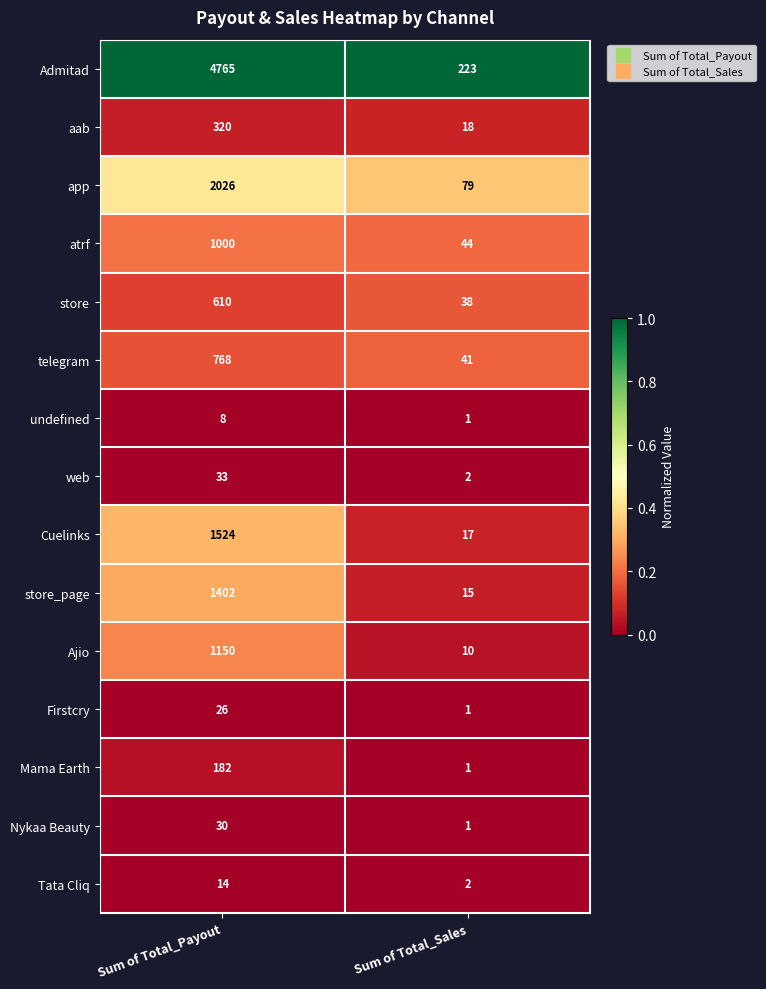

What is the difference between the highest and lowest values at Sum of Total_Payout?

4757